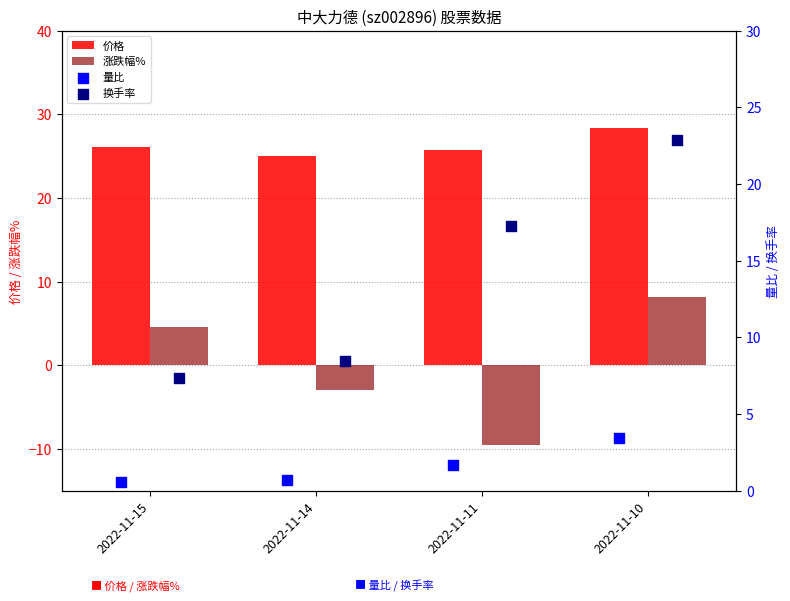

List the labels in order of 涨跌幅% value, smallest first.

2022-11-11, 2022-11-14, 2022-11-15, 2022-11-10